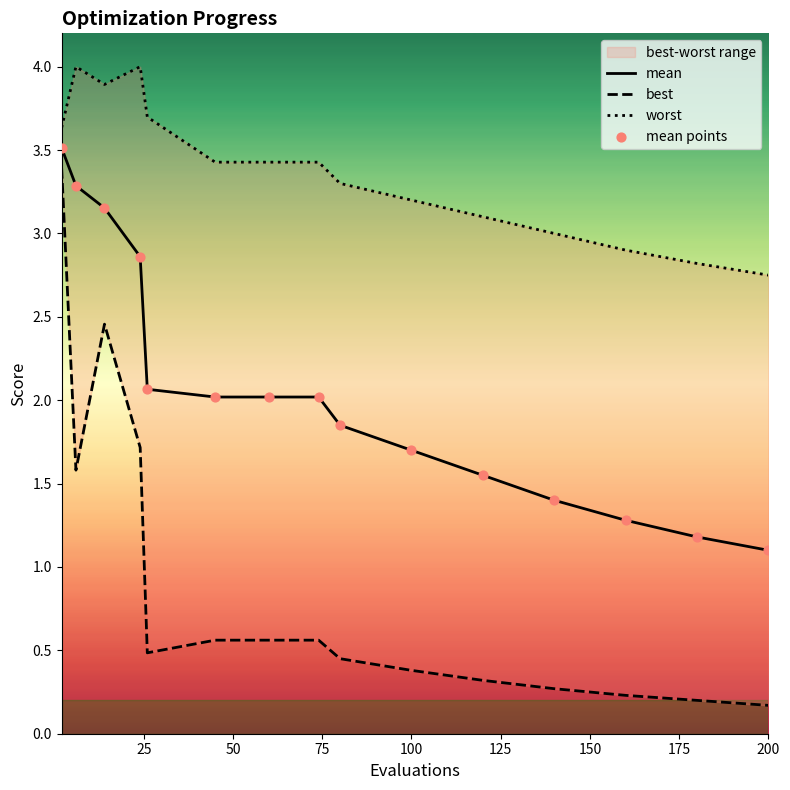

The value of mean at 200 is 0.5. True or false?

False